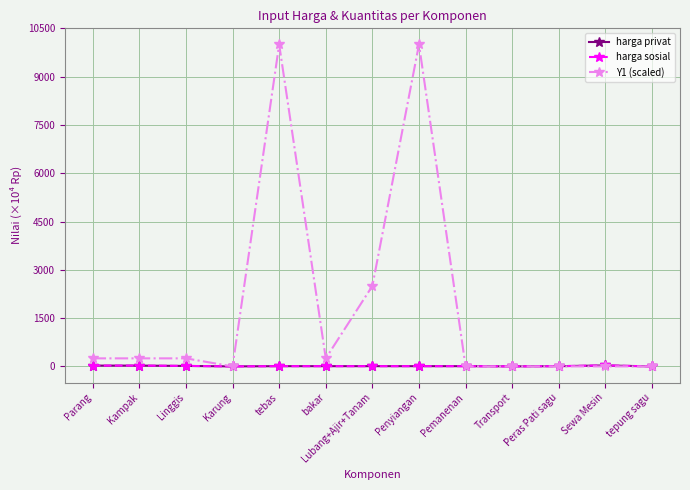

The value of harga sosial at bakar is 2.6. True or false?

False